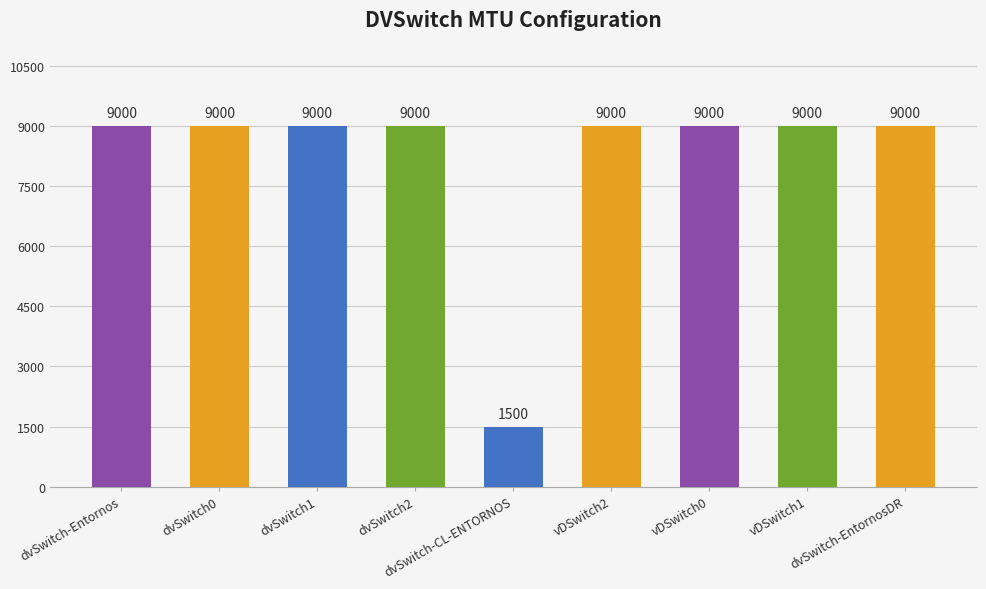

What is the sum of the values at dvSwitch-CL-ENTORNOS and dvSwitch0?

10500